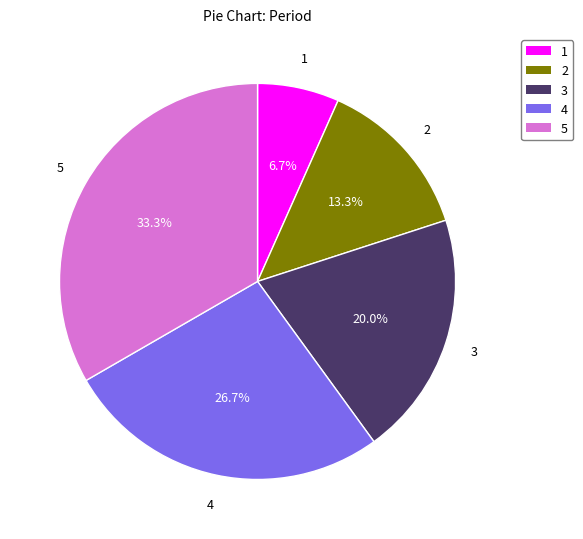

What is the largest slice in the pie chart?

5